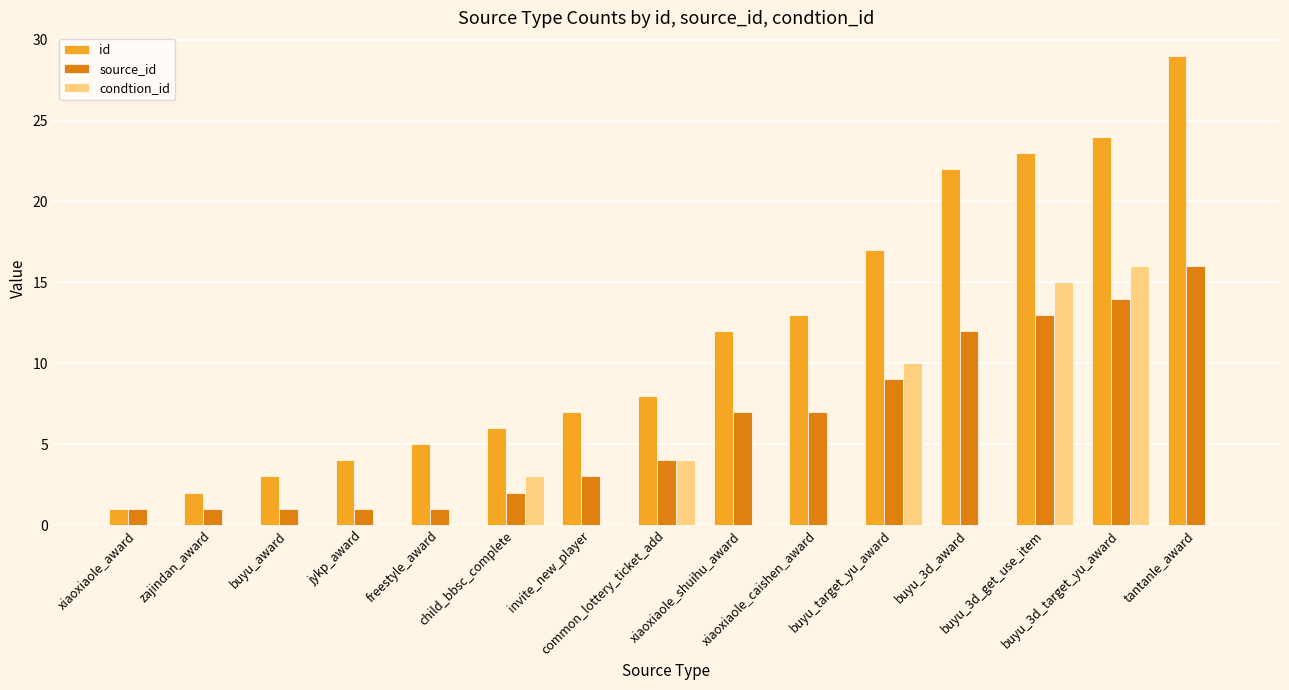

What is the maximum value for id?

29